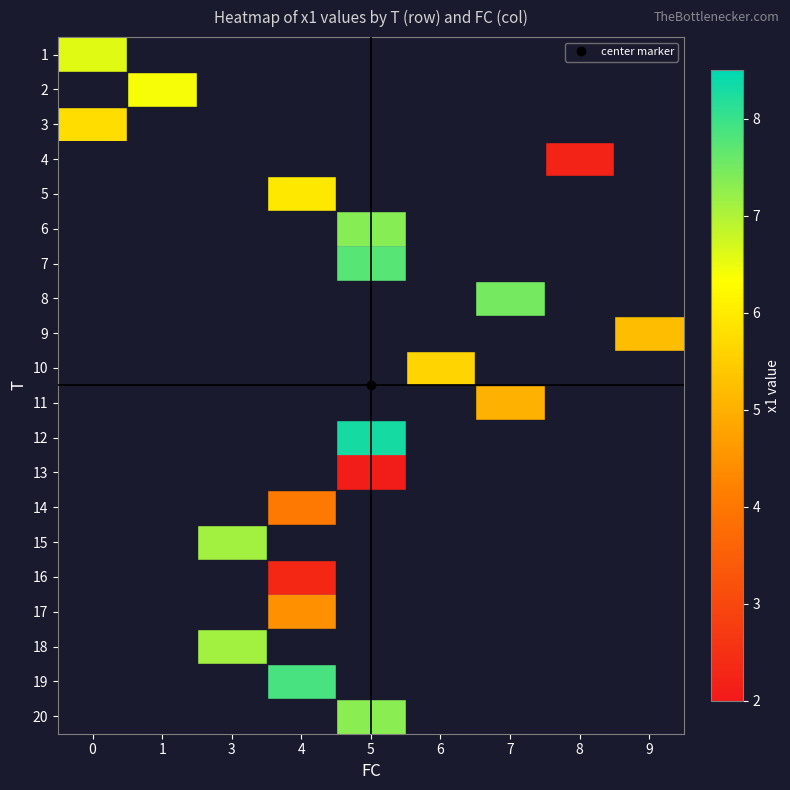

Which label corresponds to the largest value in the chart?

5